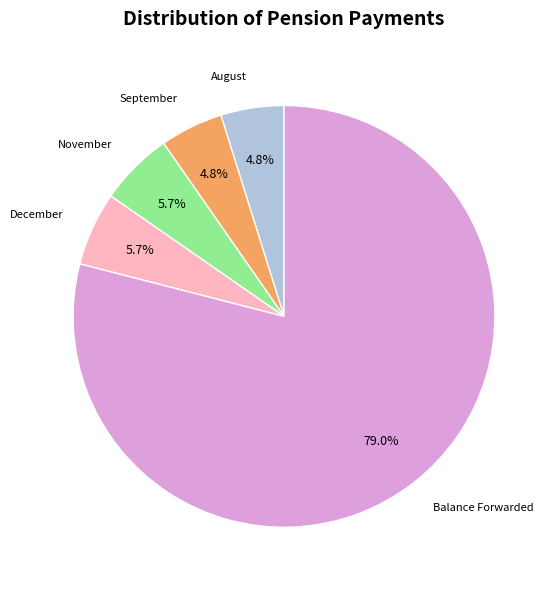

Does any single category account for the majority?

Yes